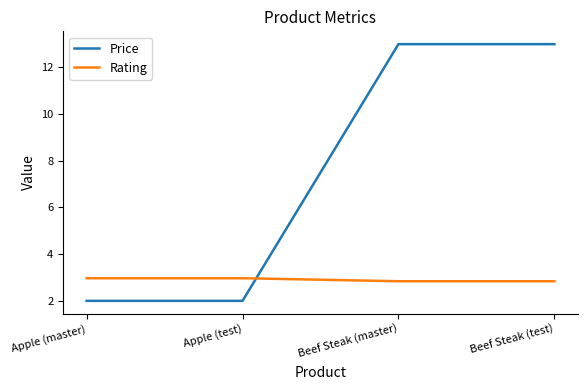

How many series are shown in this chart?

2